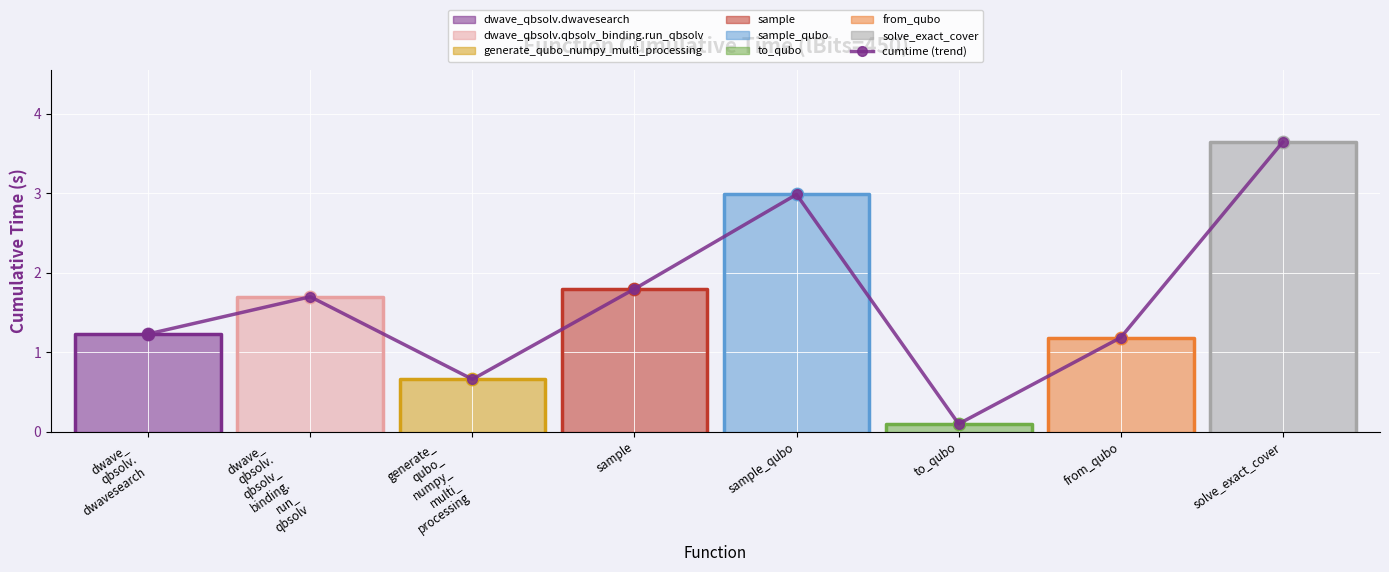

Which has a higher value, dwave_
qbsolv.
dwavesearch or to_qubo?

dwave_
qbsolv.
dwavesearch